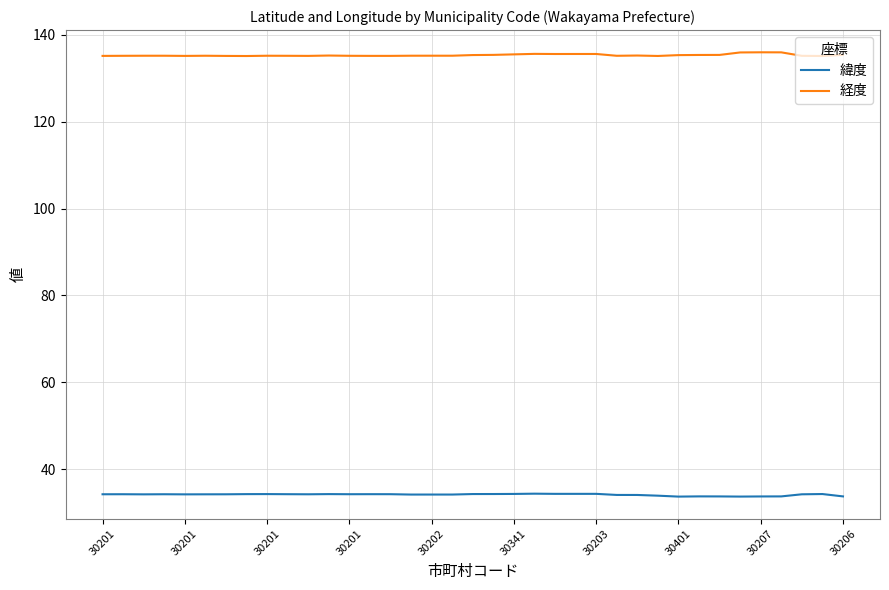

Does the chart display data point markers on the line(s)?

No